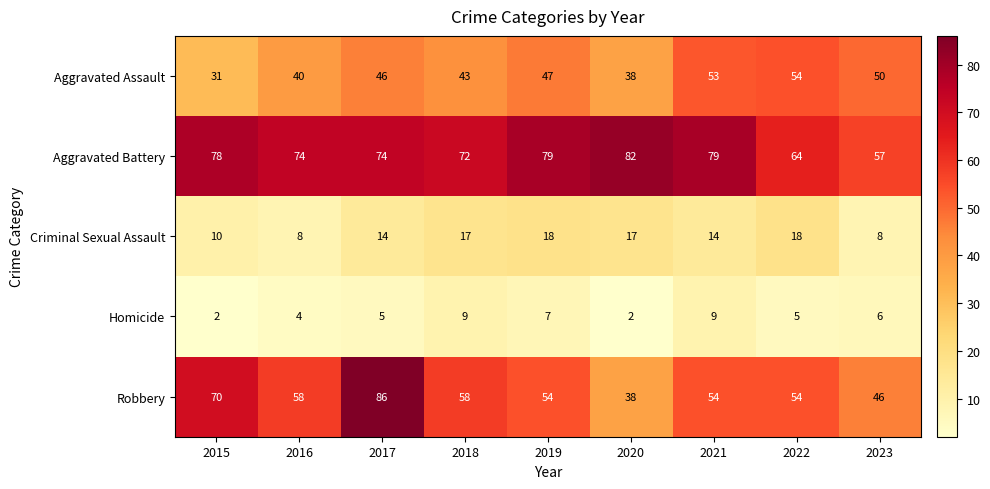

Count the number of data series in this chart.

5